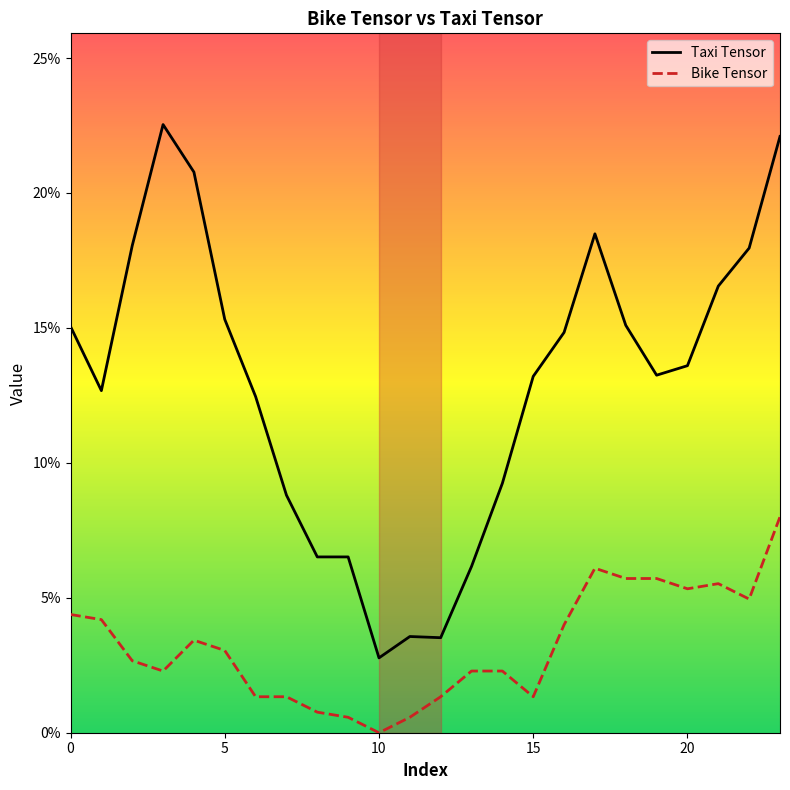

At which label does Bike Tensor reach its peak?

23